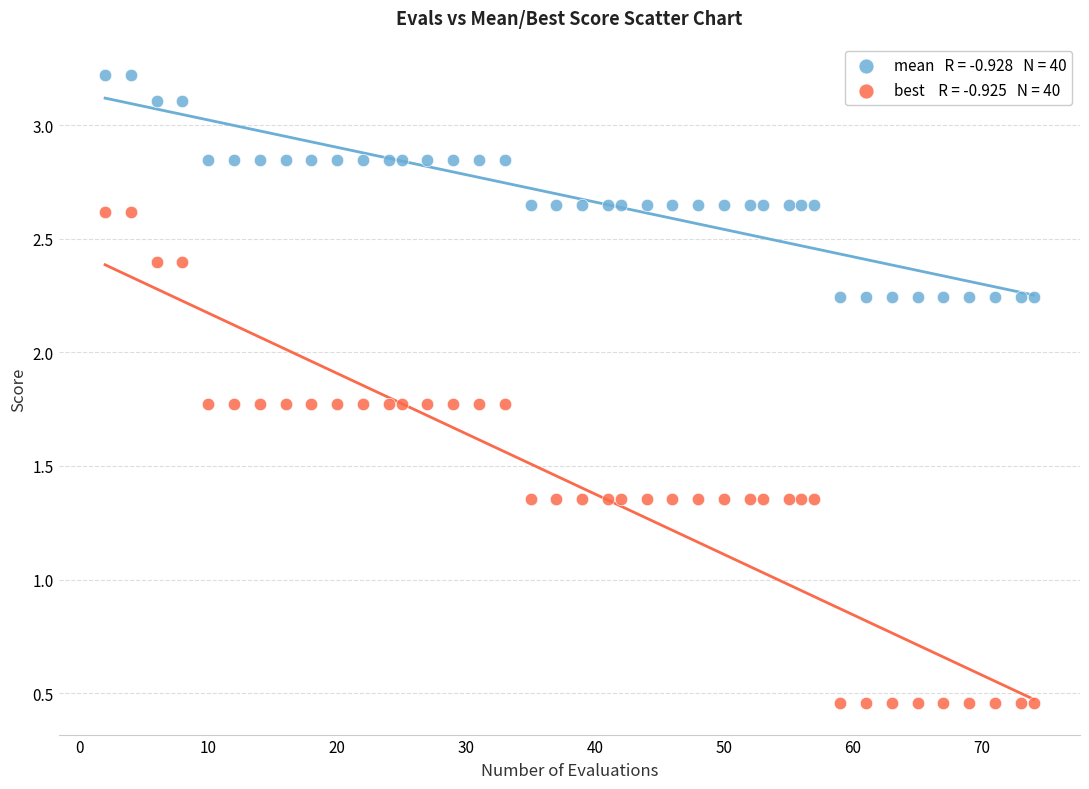

Across all data points, what is the range of X values (max minus min)?

72.0